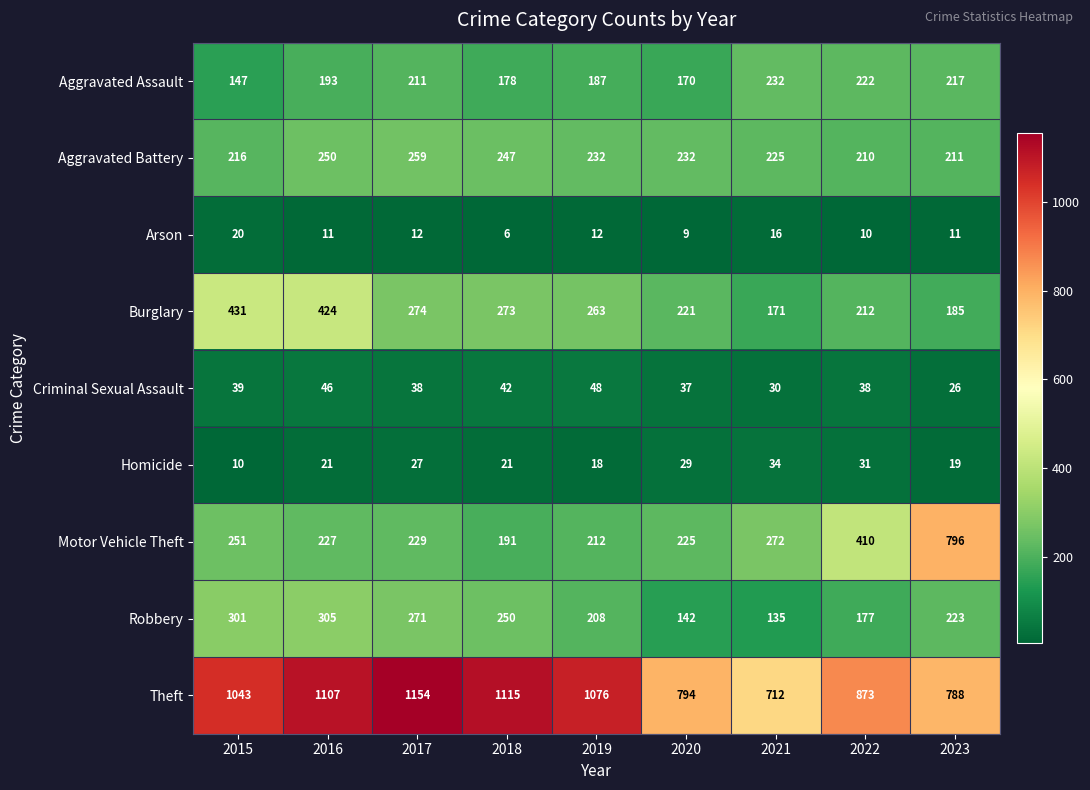

What is the smallest value displayed?

6